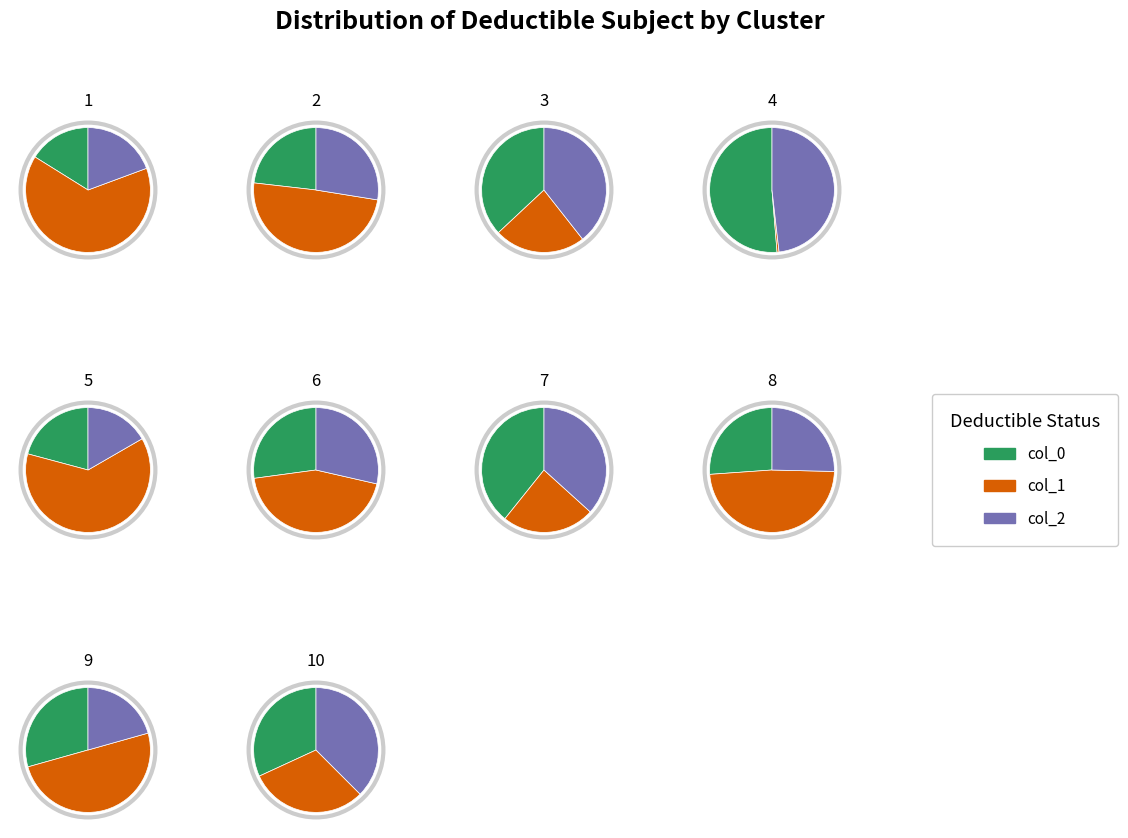

The 5 slice represents 11% of the pie. True or false?

True